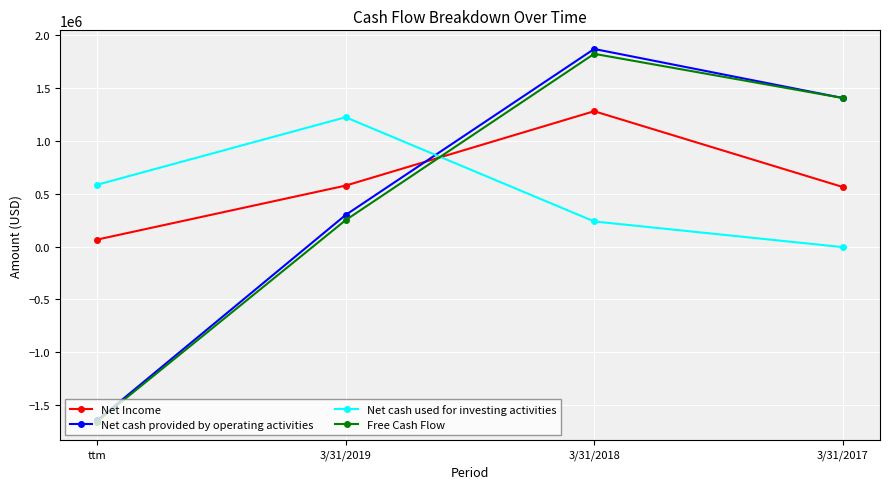

What is the total value across all series at 3/31/2019?

2350000